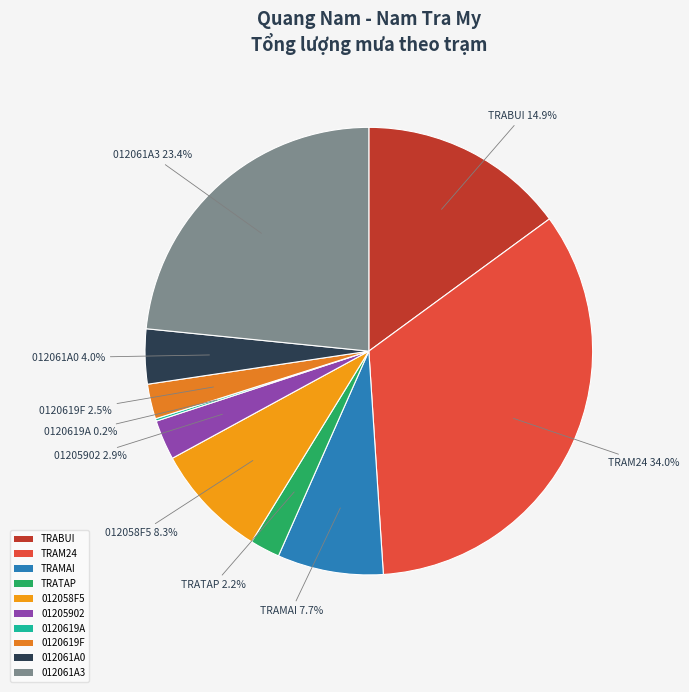

To the nearest percent, what percentage of the pie is TRABUI?

15%